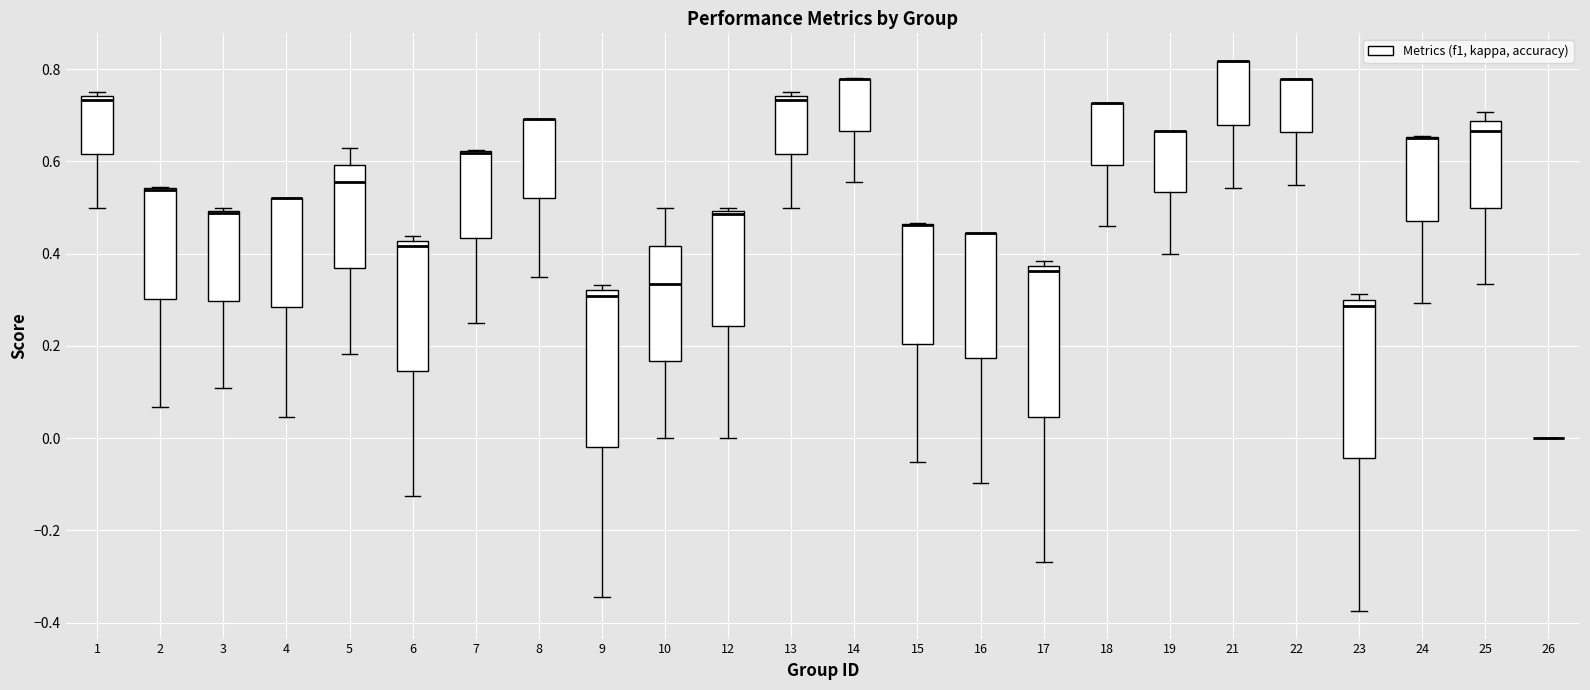

Reading left to right, read every box against the y-axis: the position of its median line, the range the box covers, and the ends of its whiskers. The values are not printed on the chart, so give them approximately, as read against the axis.

1: median 0.74 (just below the box's upper edge), box 0.62 to 0.74, whiskers 0.50 to 0.76
2: median 0.54 (drawn on the box's upper edge), box 0.30 to 0.54, whiskers 0.06 to 0.54
3: median 0.48, box 0.30 to 0.50, whiskers 0.10 to 0.50 (just above the box's upper edge)
4: median 0.52 (drawn on the box's upper edge), box 0.28 to 0.52, whiskers 0.04 to 0.52
5: median 0.56, box 0.36 to 0.60, whiskers 0.18 to 0.62
6: median 0.42 (just below the box's upper edge), box 0.14 to 0.42, whiskers -0.12 to 0.44
7: median 0.62 (drawn on the box's upper edge), box 0.44 to 0.62, whiskers 0.26 to 0.62
8: median 0.70 (drawn on the box's upper edge), box 0.52 to 0.70, whiskers 0.36 to 0.70
9: median 0.30, box -0.02 to 0.32, whiskers -0.34 to 0.34
10: median 0.34, box 0.16 to 0.42, whiskers 0.00 to 0.50
12: median 0.48, box 0.24 to 0.50, whiskers 0.00 to 0.50 (just above the box's upper edge)
13: median 0.74 (just below the box's upper edge), box 0.62 to 0.74, whiskers 0.50 to 0.76
14: median 0.78 (drawn on the box's upper edge), box 0.66 to 0.78, whiskers 0.56 to 0.78
15: median 0.46 (drawn on the box's upper edge), box 0.20 to 0.46, whiskers -0.06 to 0.46
16: median 0.44 (drawn on the box's upper edge), box 0.18 to 0.44, whiskers -0.10 to 0.44
17: median 0.36, box 0.04 to 0.38, whiskers -0.26 to 0.38 (just above the box's upper edge)
18: median 0.72 (drawn on the box's upper edge), box 0.60 to 0.72, whiskers 0.46 to 0.72
19: median 0.66 (drawn on the box's upper edge), box 0.54 to 0.66, whiskers 0.40 to 0.66
21: median 0.82 (drawn on the box's upper edge), box 0.68 to 0.82, whiskers 0.54 to 0.82
22: median 0.78 (drawn on the box's upper edge), box 0.66 to 0.78, whiskers 0.56 to 0.78
23: median 0.28, box -0.04 to 0.30, whiskers -0.38 to 0.32
24: median 0.66 (drawn on the box's upper edge), box 0.48 to 0.66, whiskers 0.30 to 0.66
25: median 0.66, box 0.50 to 0.68, whiskers 0.34 to 0.70
26: box collapsed to a line at 0.00, whiskers 0.00 to 0.00